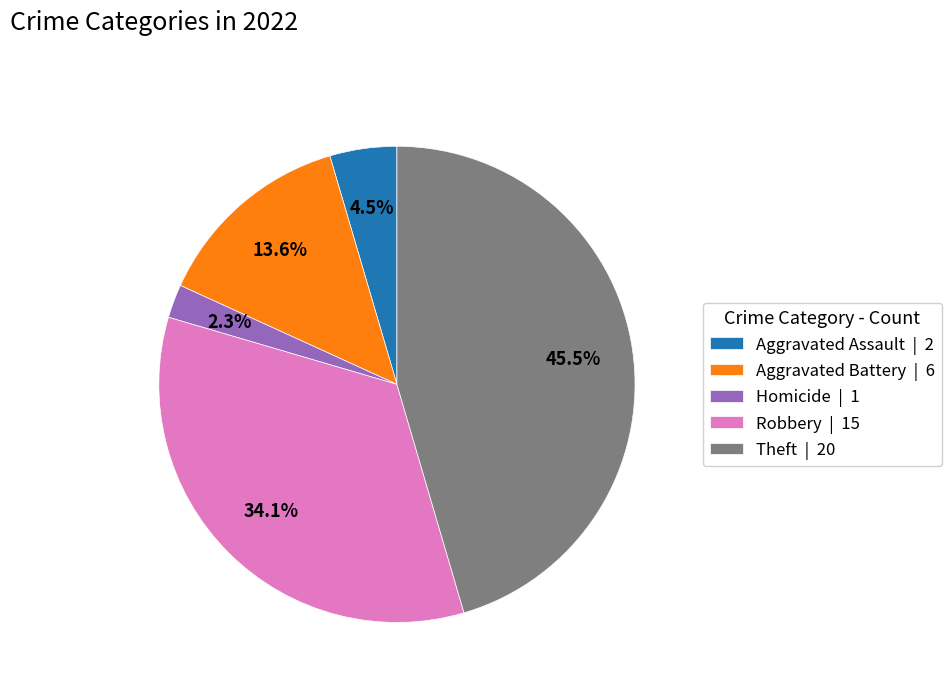

Which category has the biggest portion of the pie?

Theft | 20